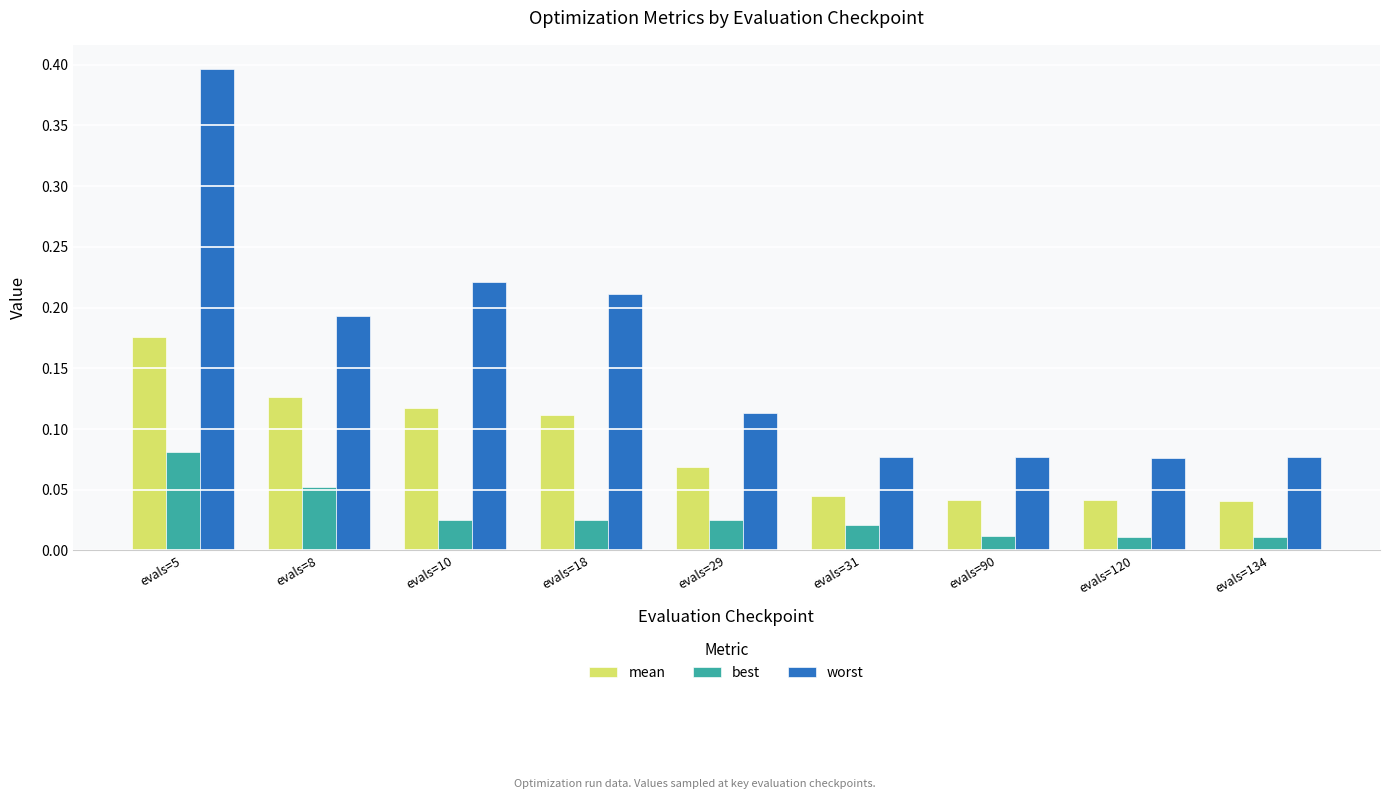

Rank the series by their maximum value, from highest to lowest.

worst, mean, best